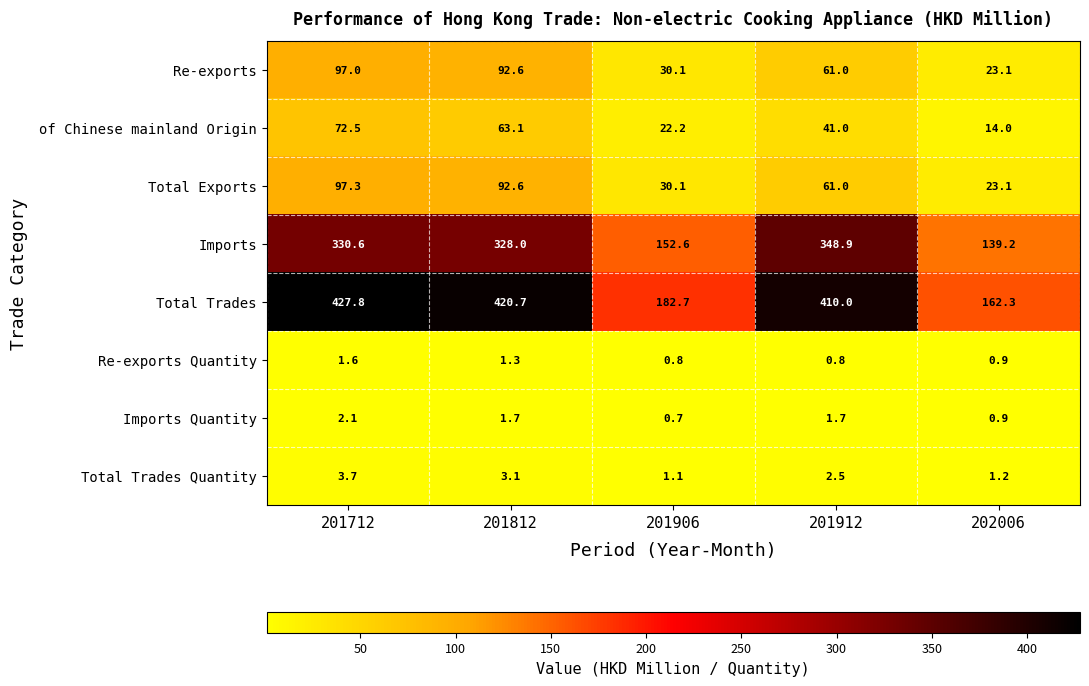

What is the sum of the Total Exports values at 201812 and 201912?

153.6